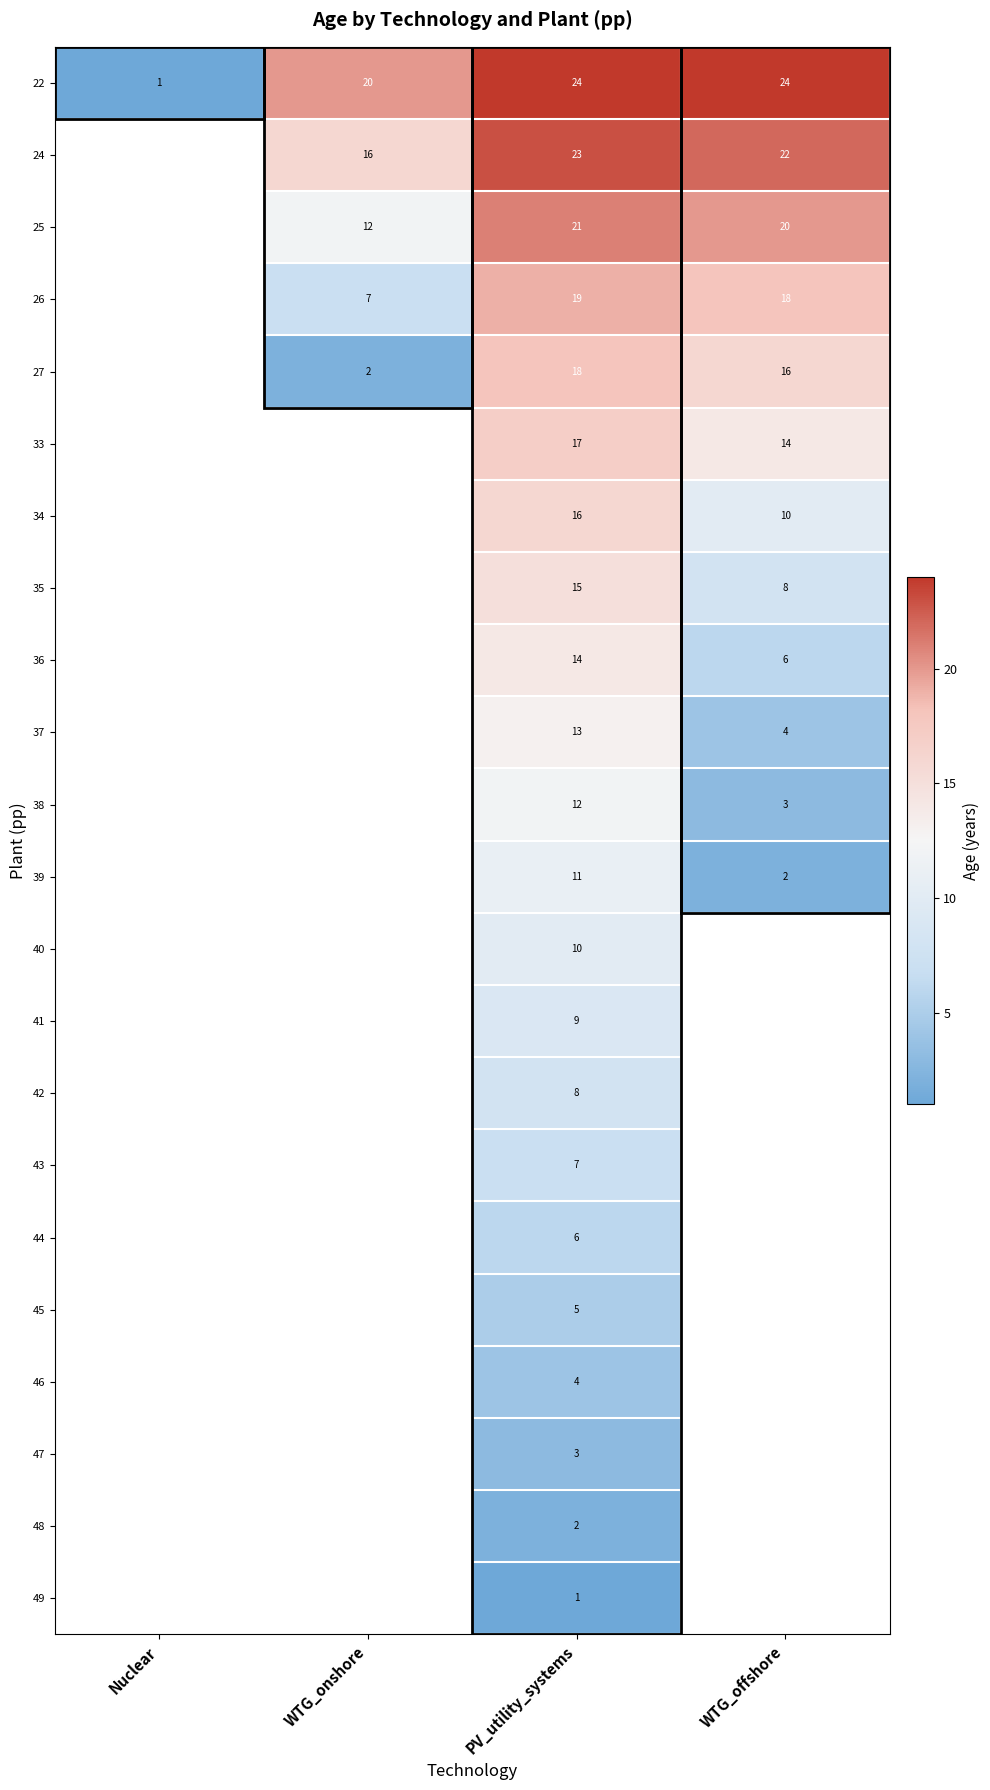

The value of 22 at PV_utility_systems is 7. True or false?

False